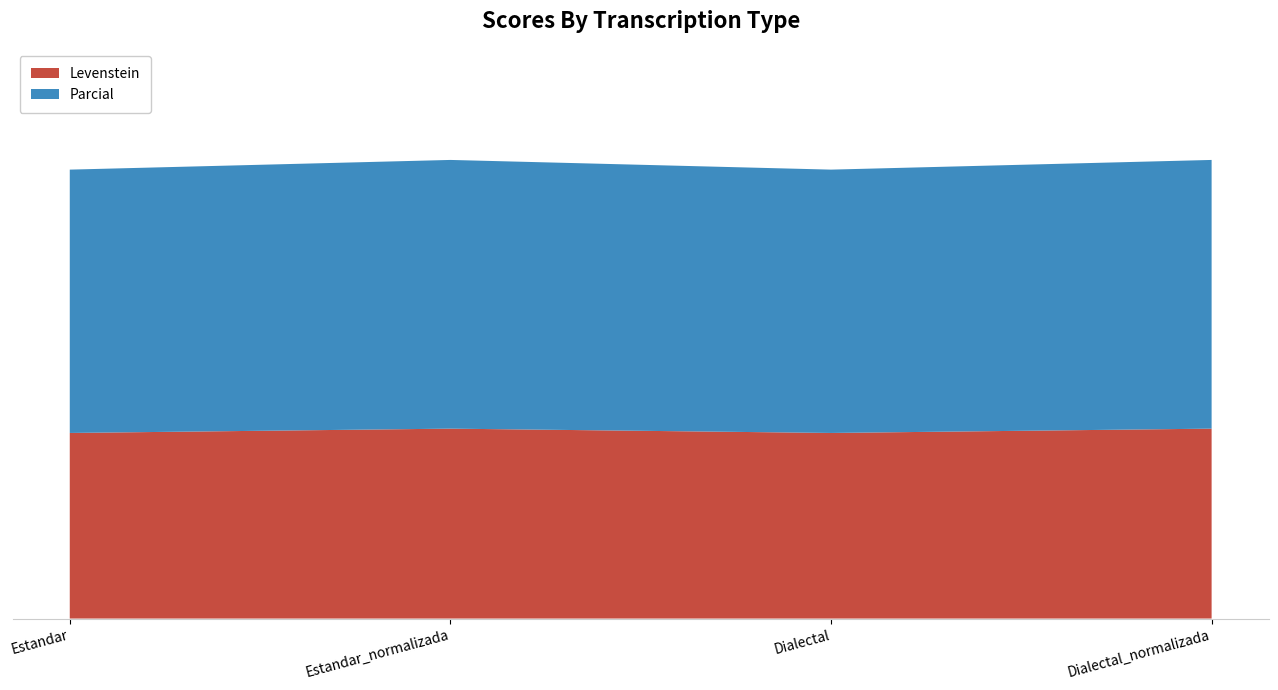

Reading right to left, extract all data points from this chart.

Levenstein: Dialectal_normalizada=50.0	Dialectal=48.9	Estandar_normalizada=50.0	Estandar=48.9
Parcial: Dialectal_normalizada=70.7	Dialectal=69.3	Estandar_normalizada=70.7	Estandar=69.3